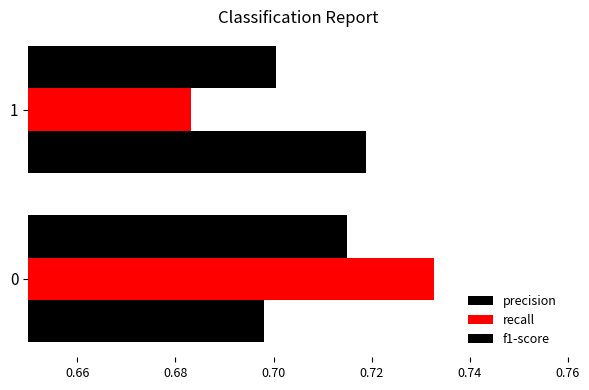

Count the number of categories in the chart.

2